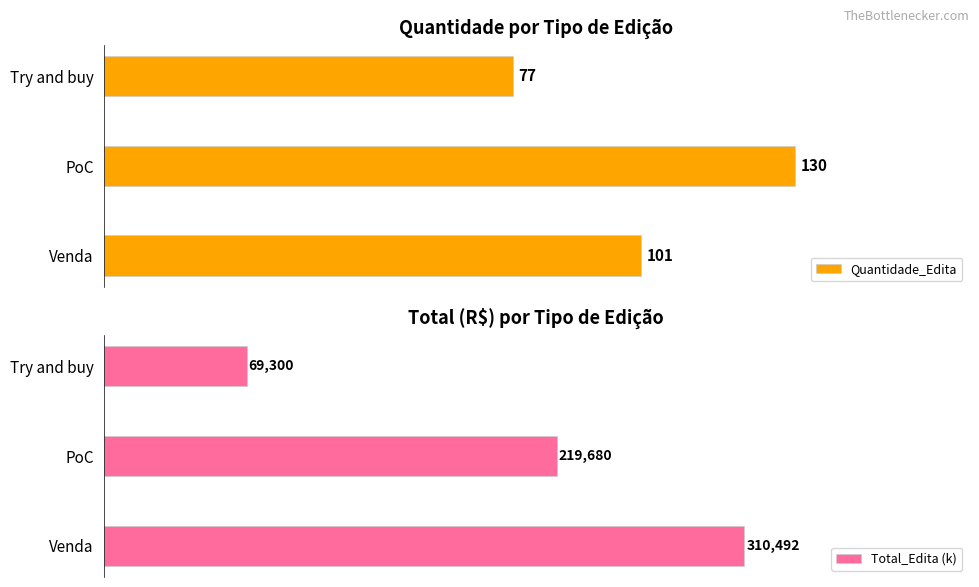

List the series in order of their overall mean, highest first.

Total_Edita (k), Quantidade_Edita